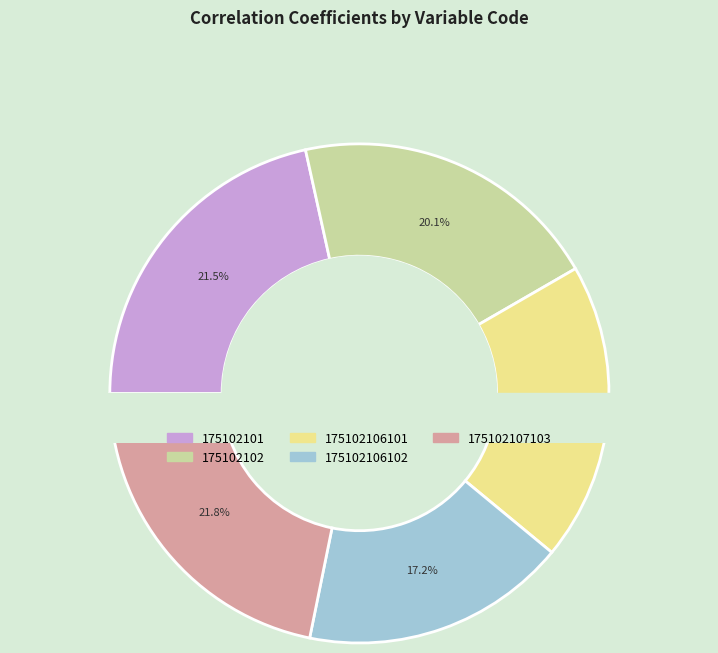

What portion of the pie excludes 175102101?

78.5%